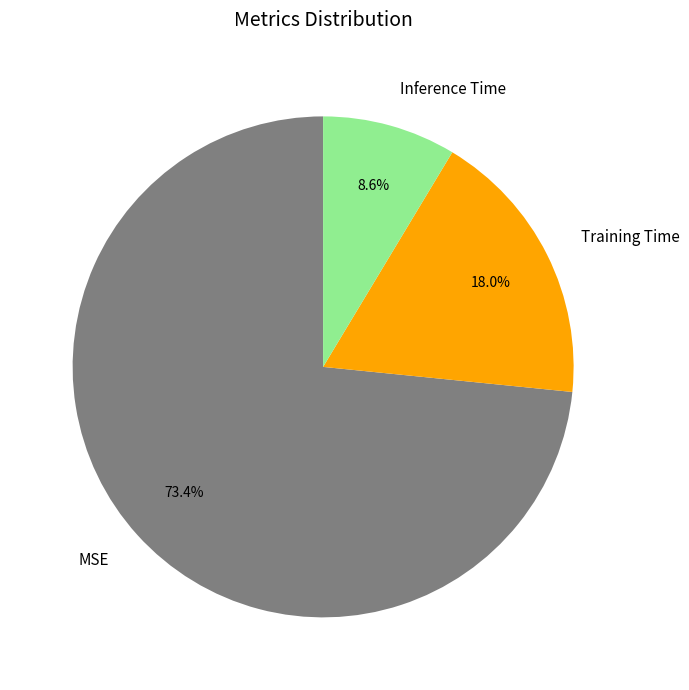

Which slice is the largest?

MSE